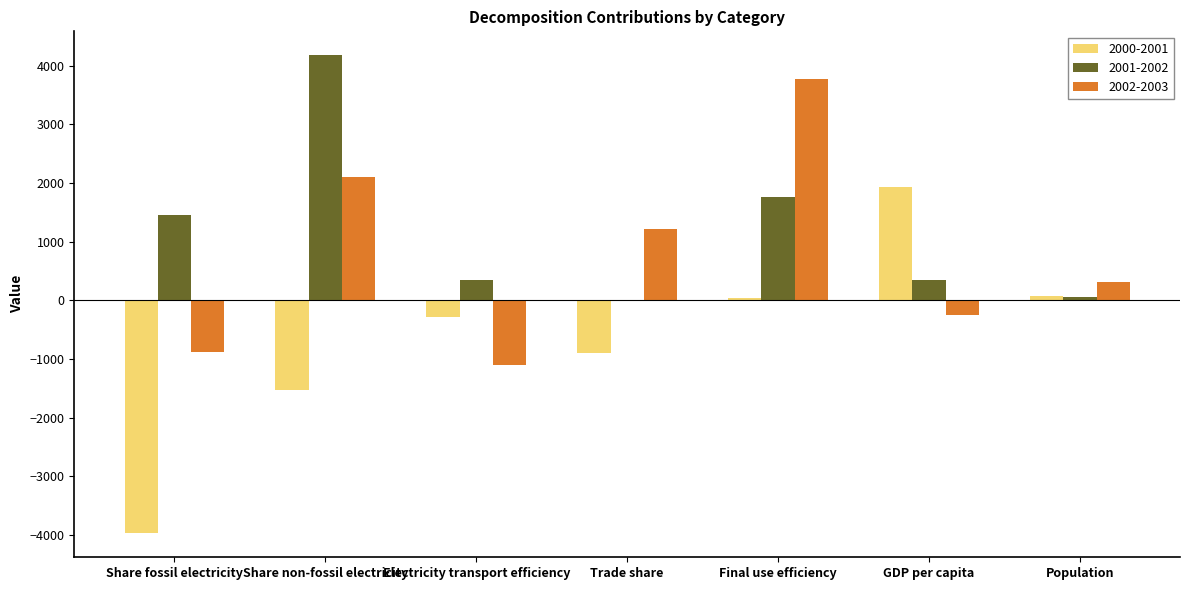

Which series changed the most between Electricity transport efficiency and Final use efficiency?

2002-2003